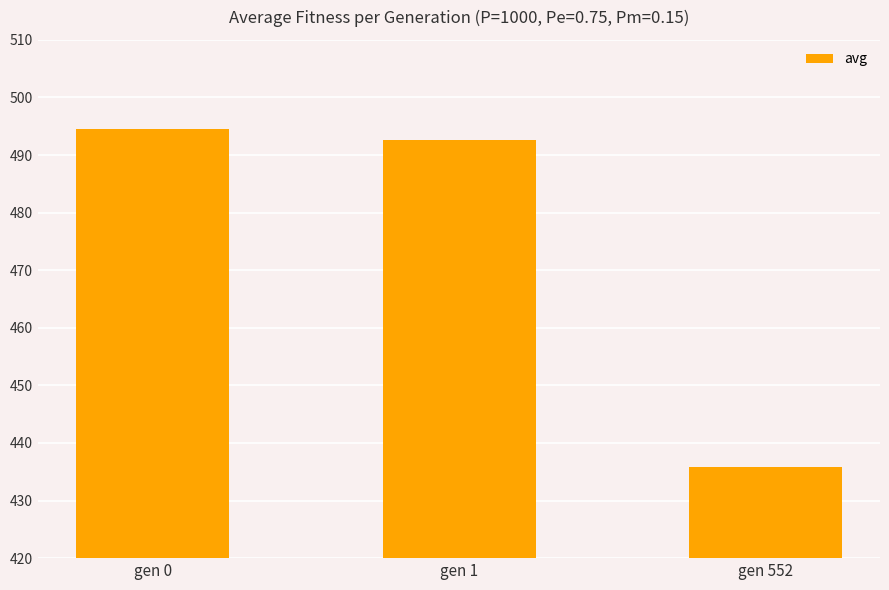

Is it true that the value at gen 0 is 170.1?

False